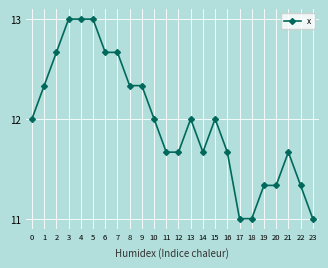

What is the difference between the maximum and second lowest values?

2.0